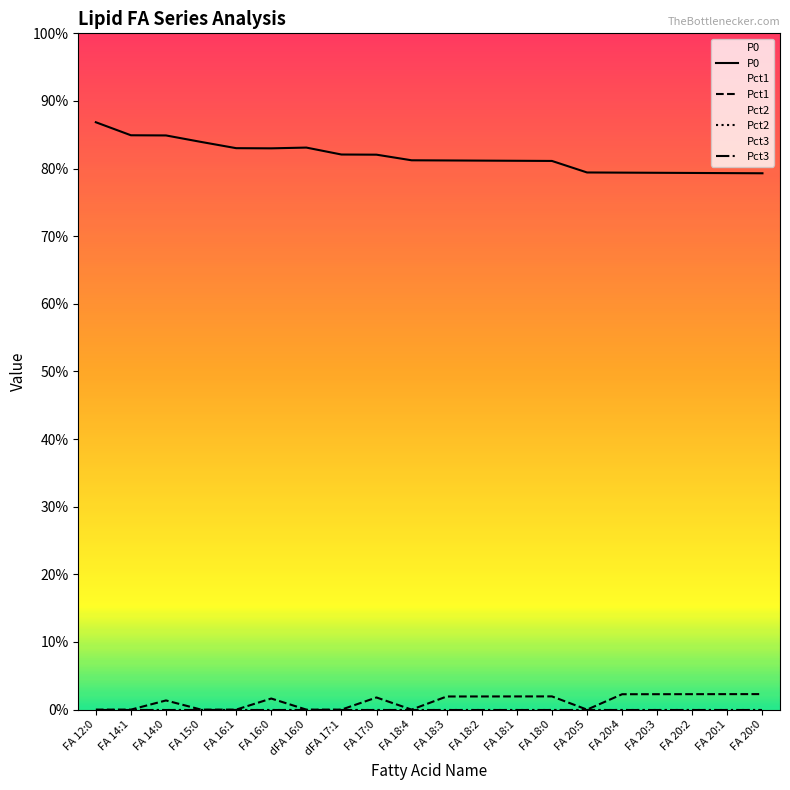

Which category has the highest value in the Pct3 series?

FA 12:0